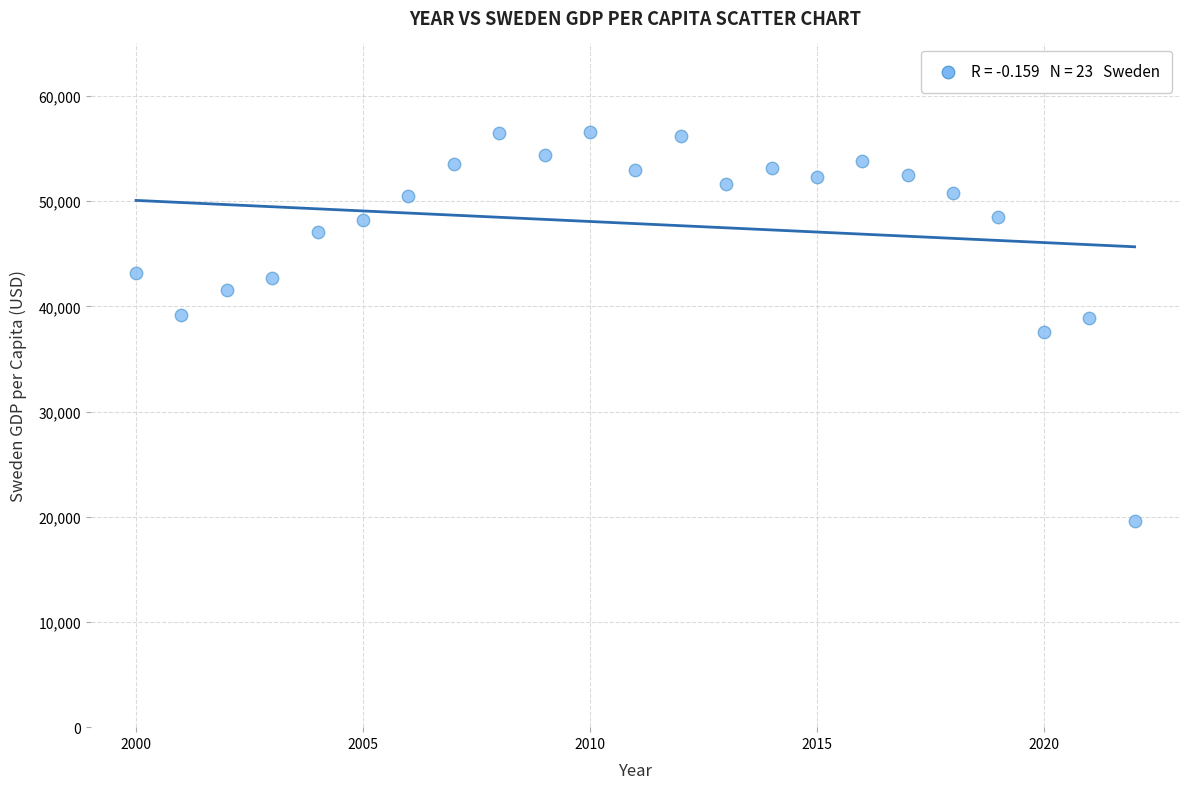

What is the range of Y values (max minus min)?

36968